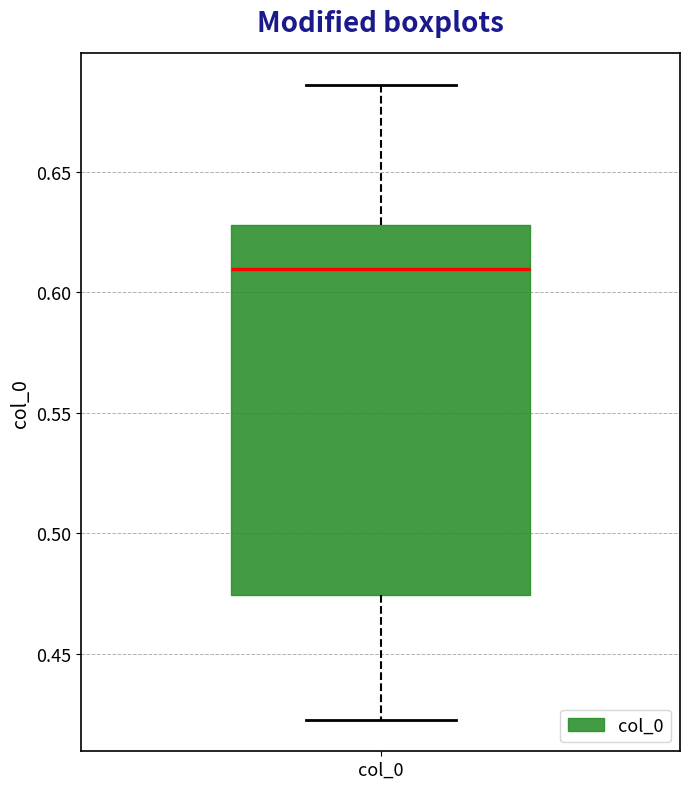

Read this box plot against the y-axis: the position of the median line, the range covered by the box, and the ends of both whiskers. The values are not printed on the chart, so give them approximately, as read against the axis.

median 0.610, box 0.475 to 0.630, whiskers 0.425 to 0.685